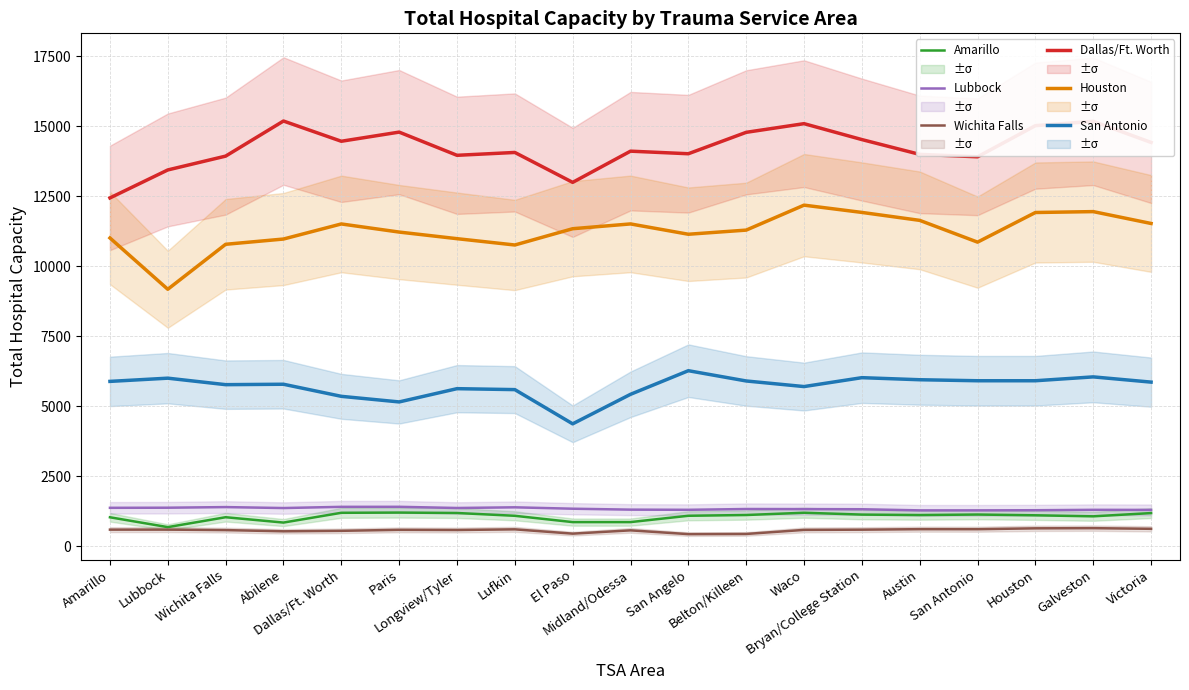

What is the average value of the Amarillo series?

1055